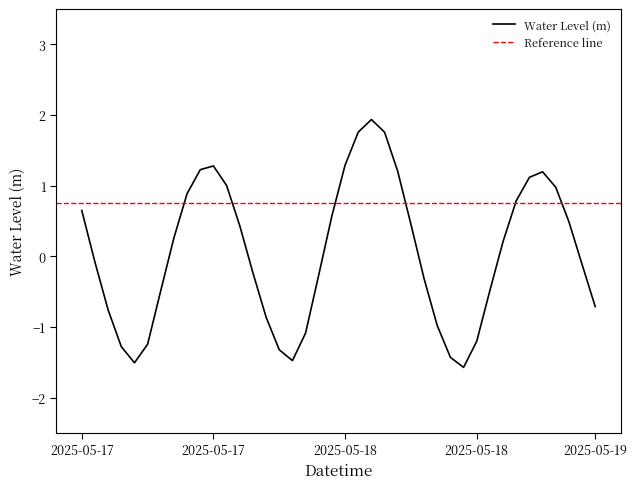

Where is the data nearest to the value 0?

2025-05-17 13:00